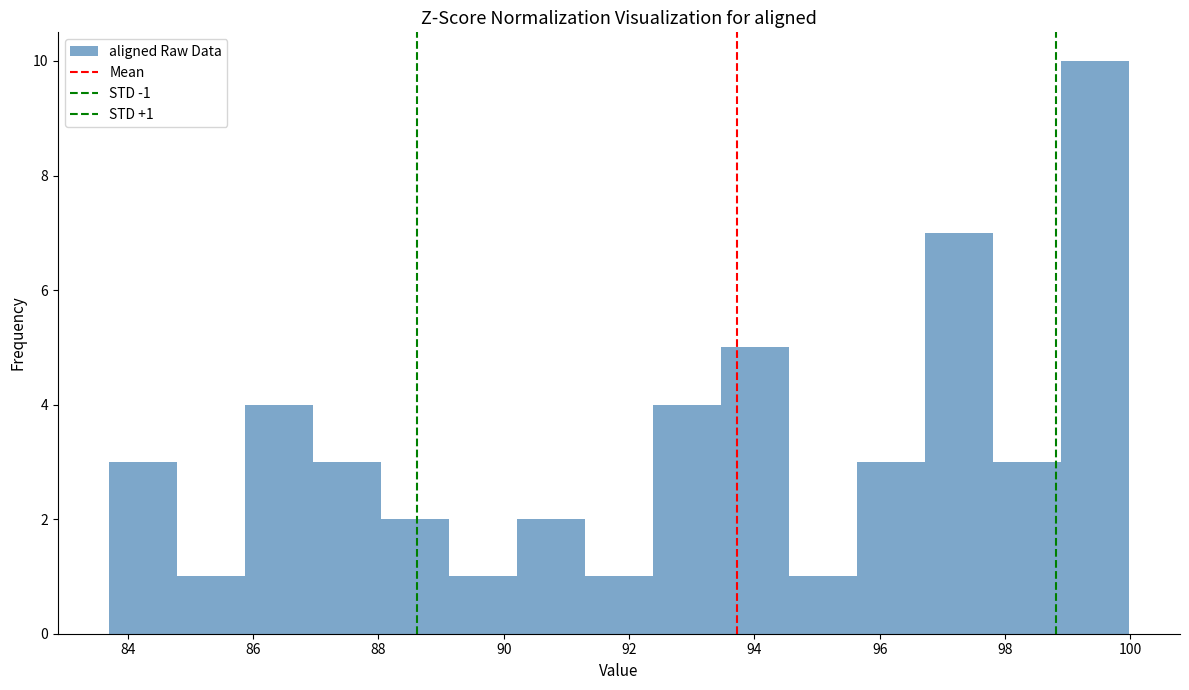

Over which range of the x-axis is the bar tallest?

98.8 to 100.0